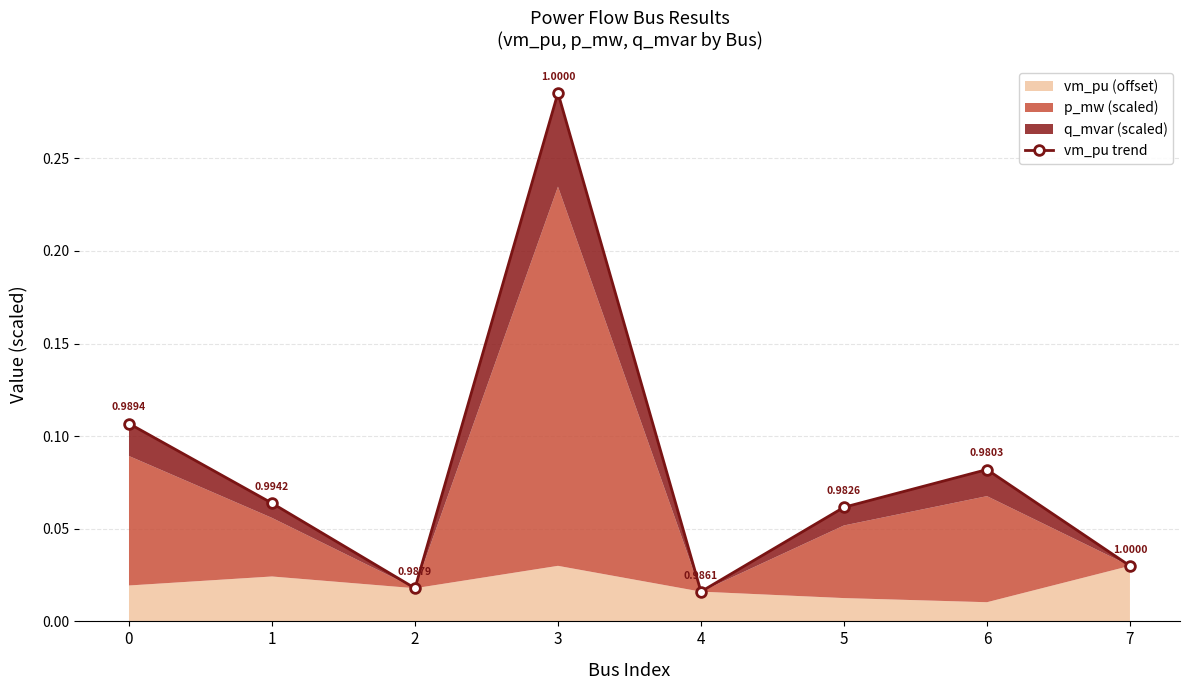

At which category does the data reach its first local peak?

3